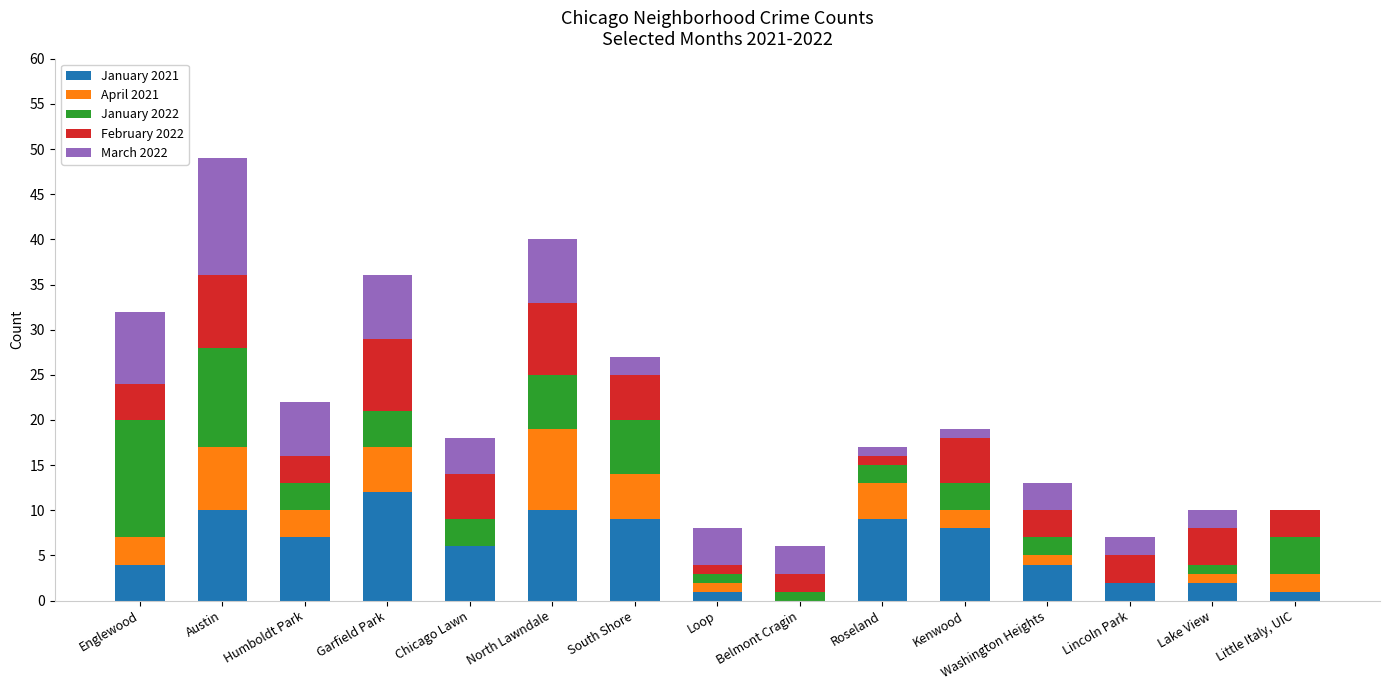

What is the total value across all series at Garfield Park?

36